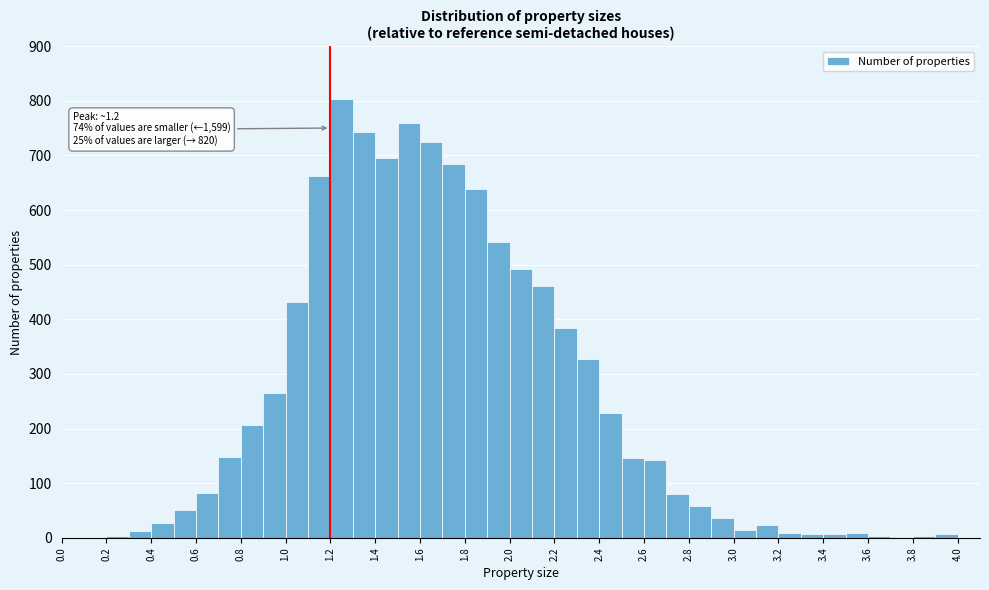

Which range on the x-axis has the tallest bar?

1.2 to 1.3